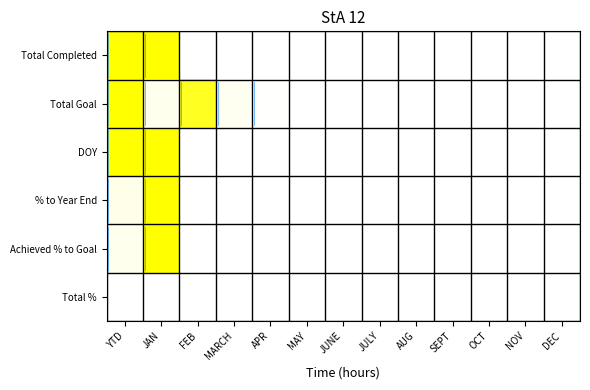

What is the difference between the maximum and second lowest values in the DOY series?

1.0